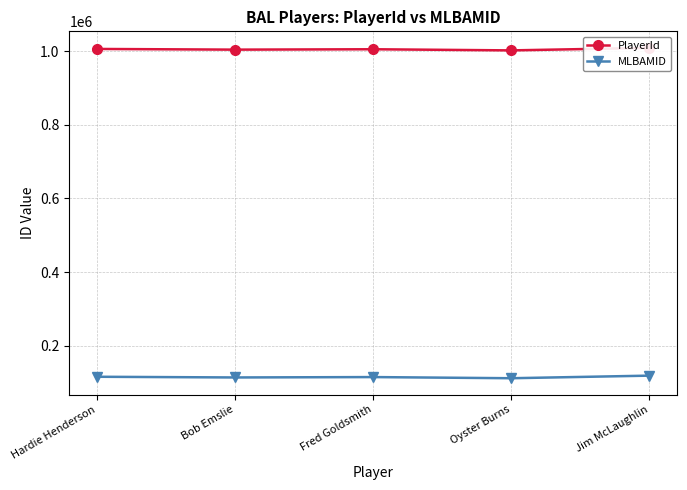

At which label is PlayerId closest to 1005164?

Fred Goldsmith